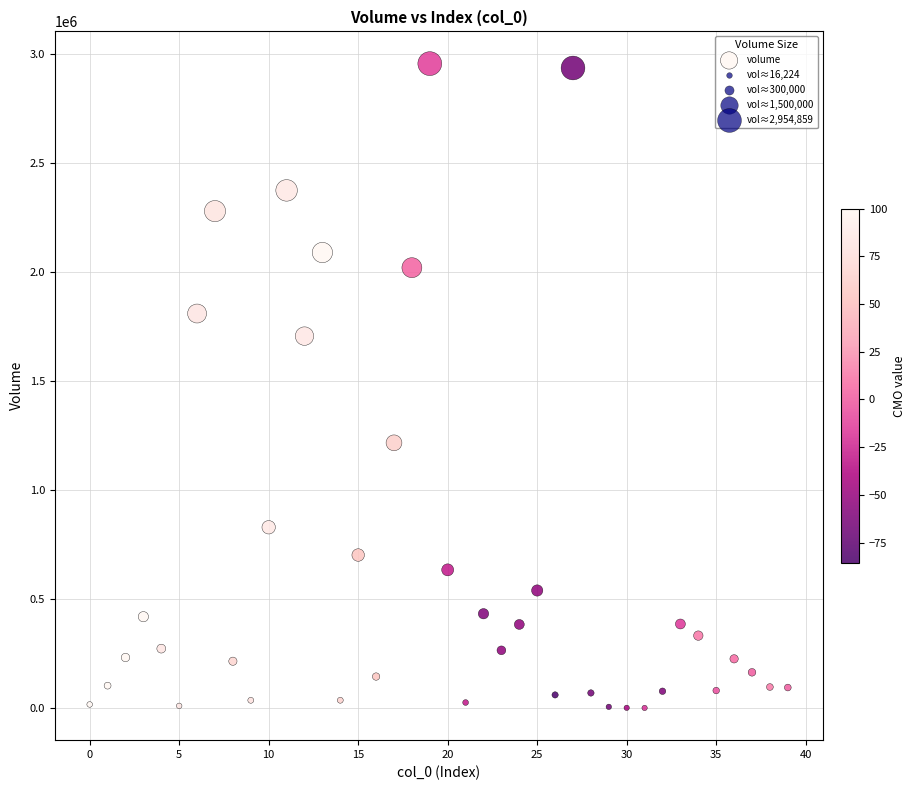

What Y value in the scatter plot is closest to 1477538?

1705341.0